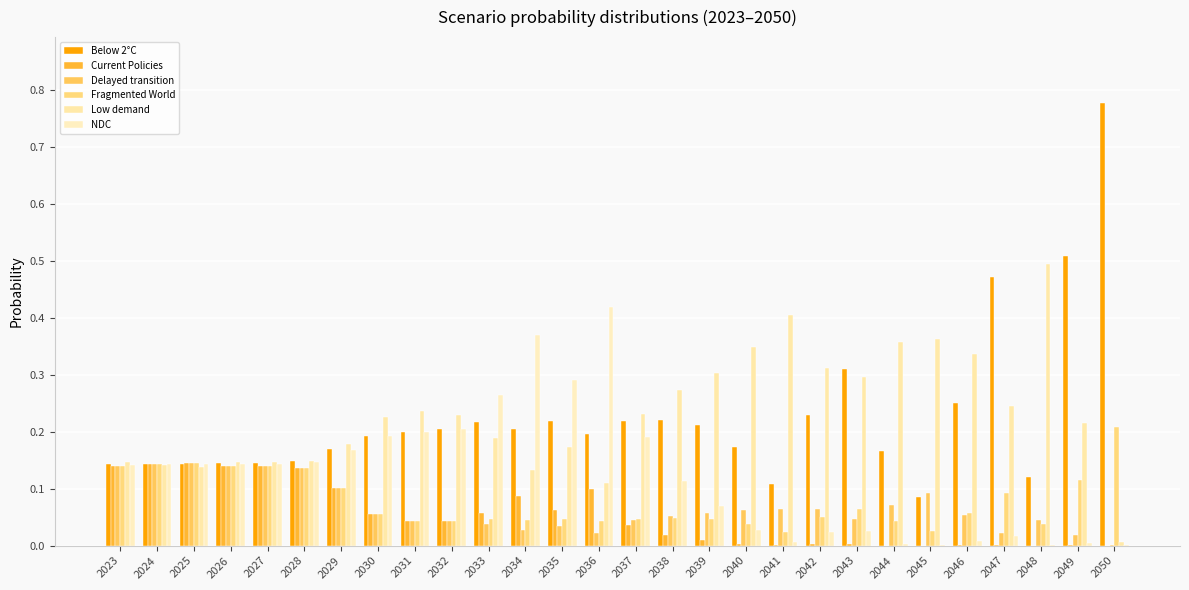

The Low demand series shows 0.3 at 2023. True or false?

False